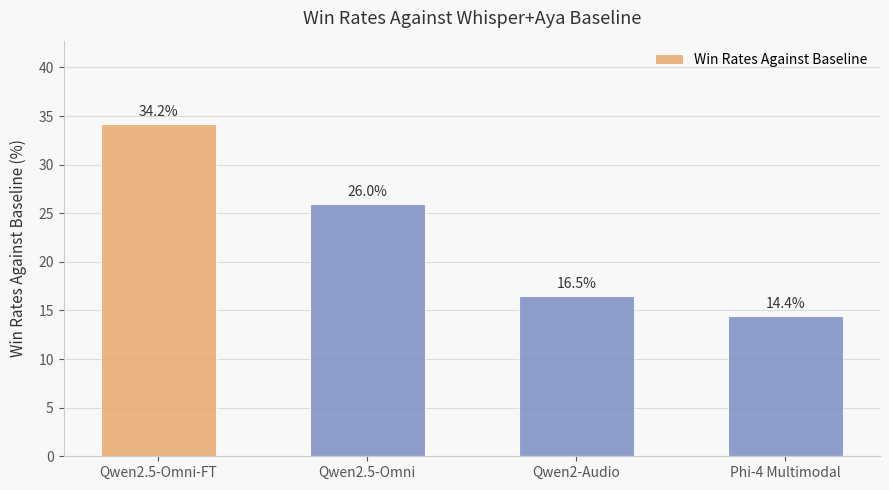

What is the ratio of the value at Qwen2-Audio to the value at Qwen2.5-Omni-FT?

0.5